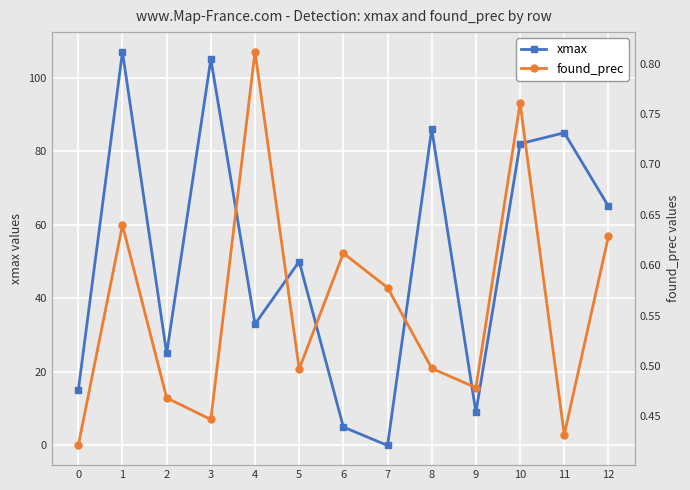

What is the sum of all xmax values?

667